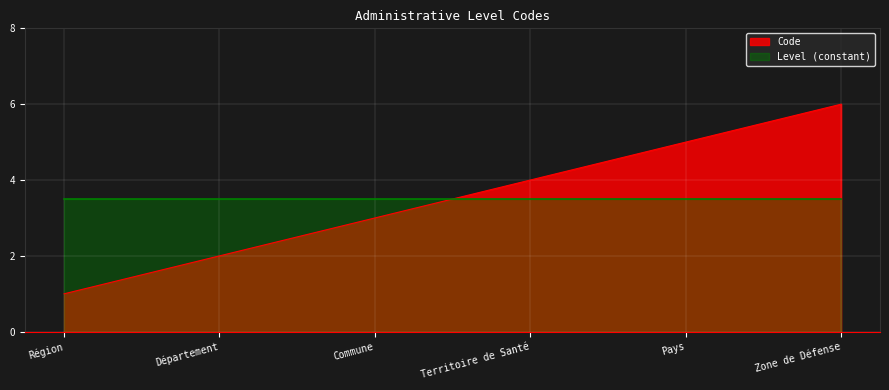

How many values are below 4?

3